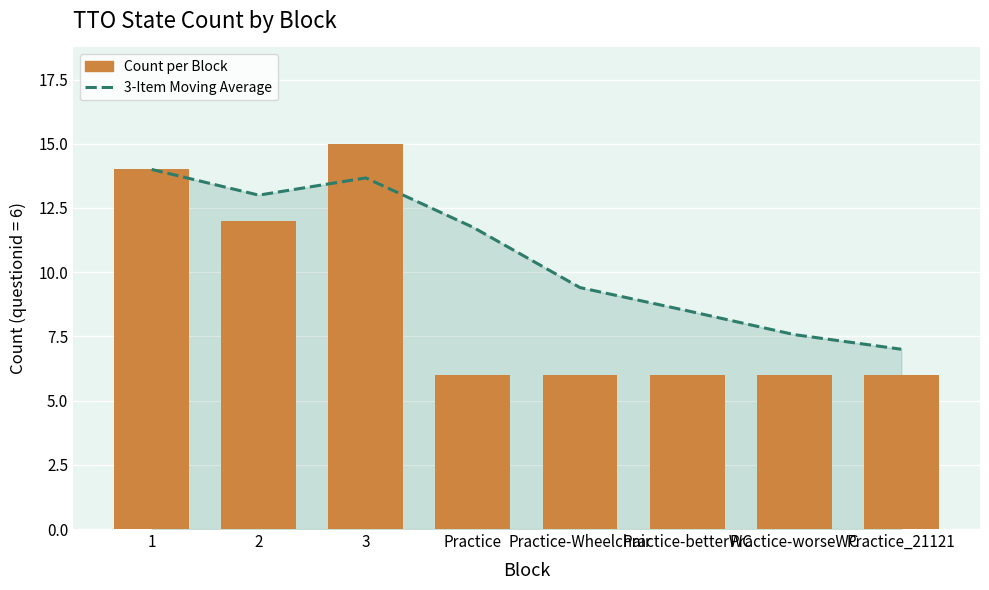

What is the difference between the maximum and minimum values in the 3-Item Moving Average series?

7.0